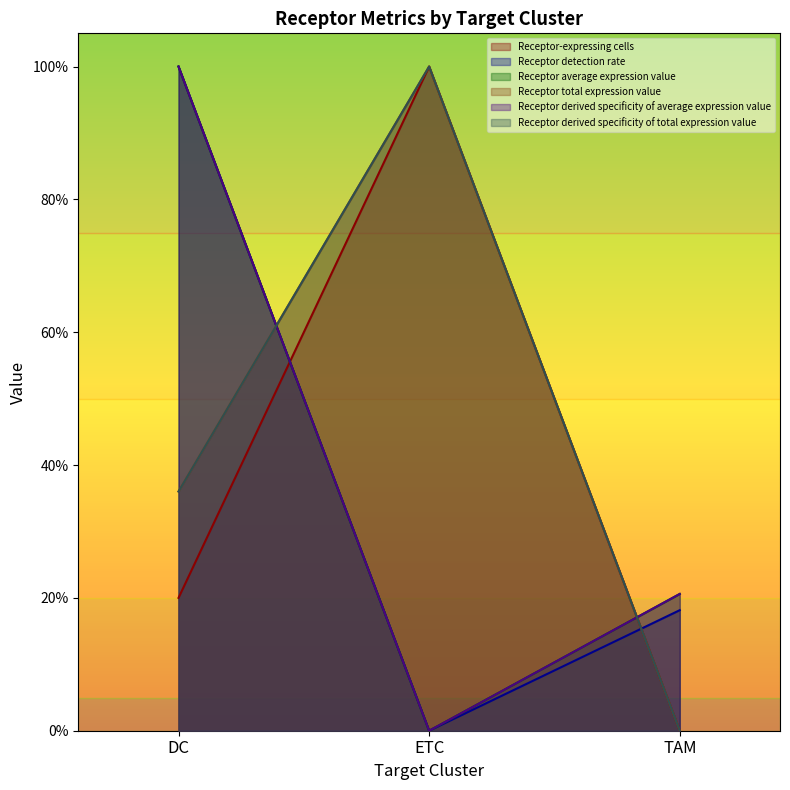

Which series has the largest total across all categories?

Receptor total expression value